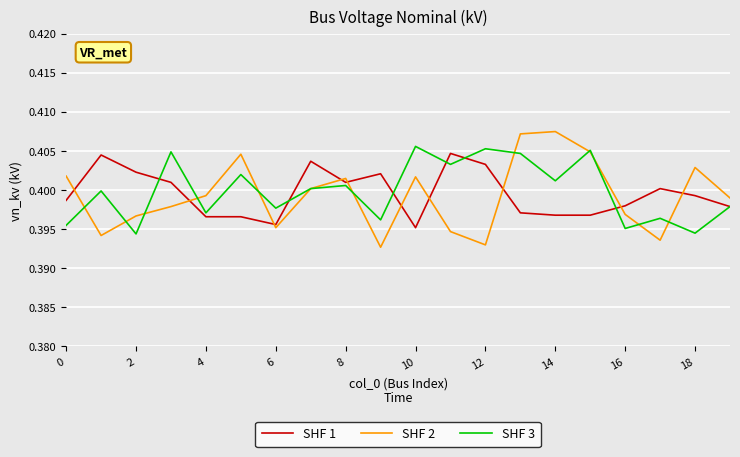

True or false: SHF 2 and SHF 1 intersect in this chart.

True